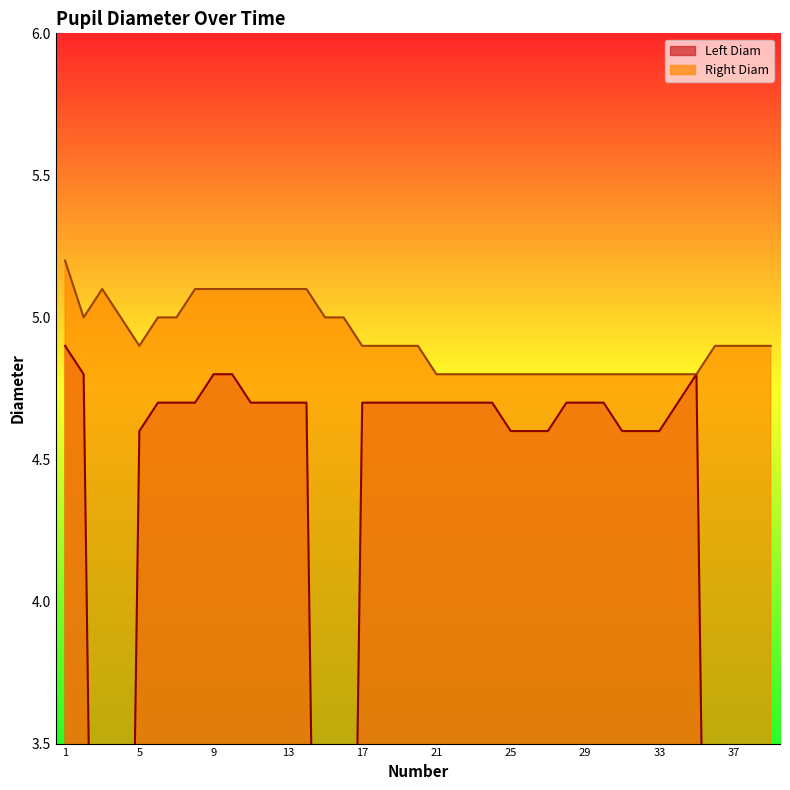

What is the difference between the highest and lowest values at 12?

0.4